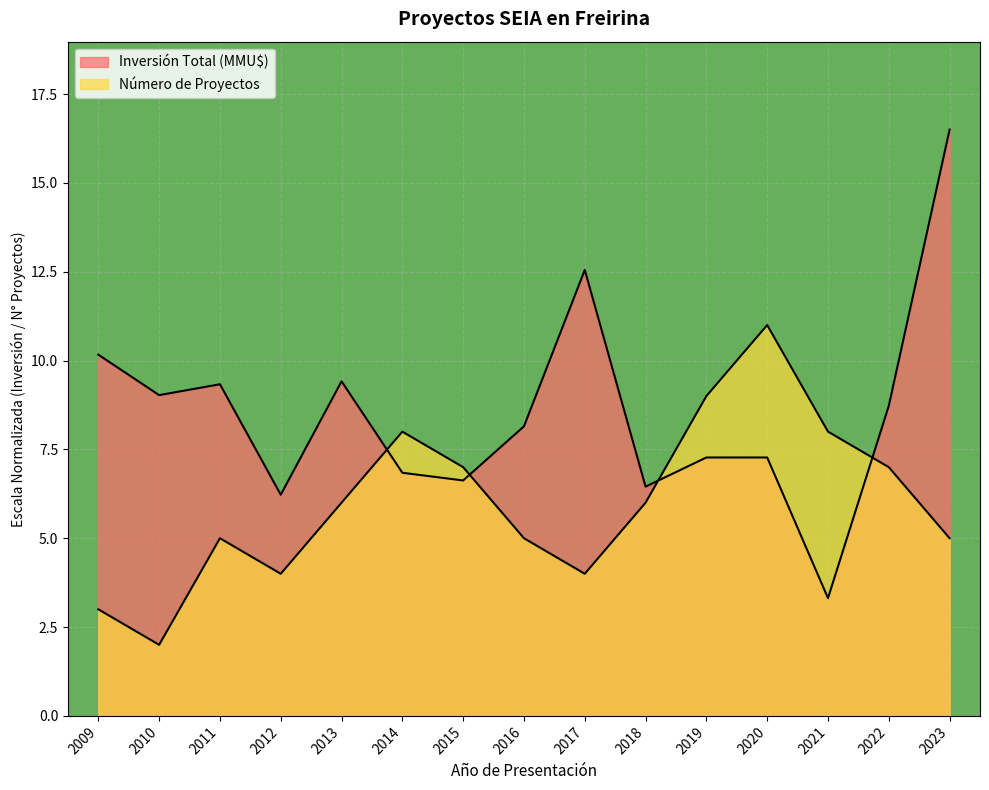

Where is Inversión Total (MMU$) nearest to the value 9?

2010